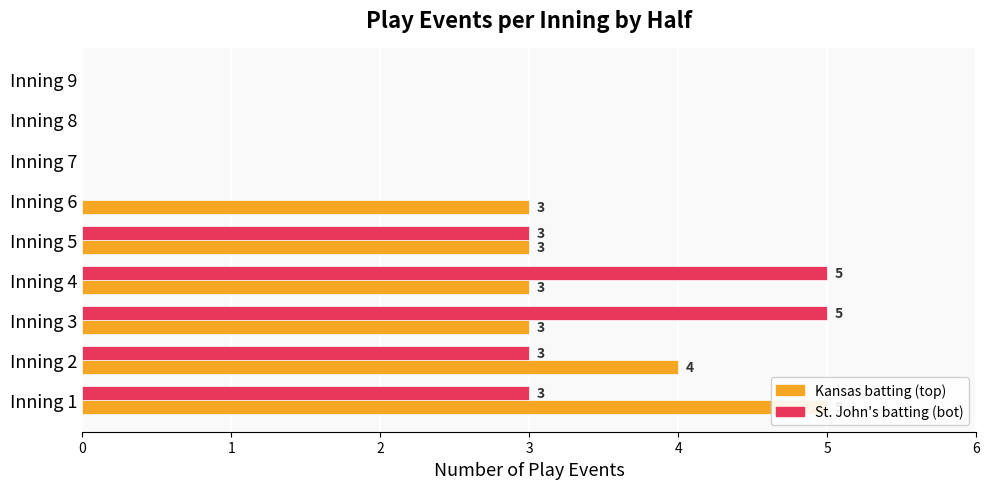

The value of Kansas batting (top) at Inning 6 is 2. True or false?

False